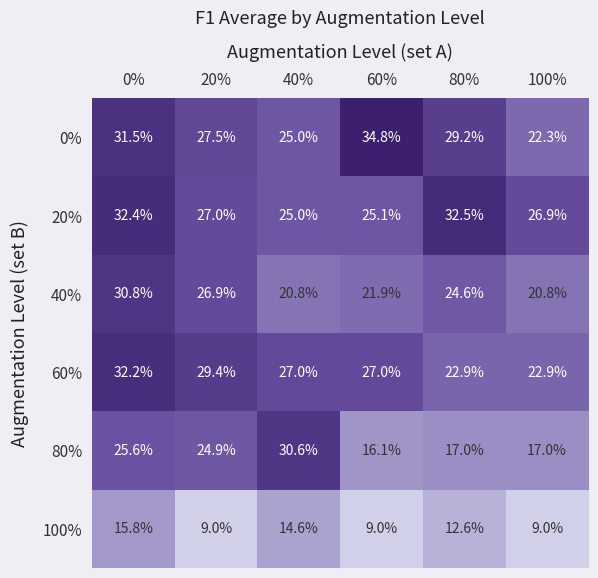

Which series has the largest total across all categories?

0%